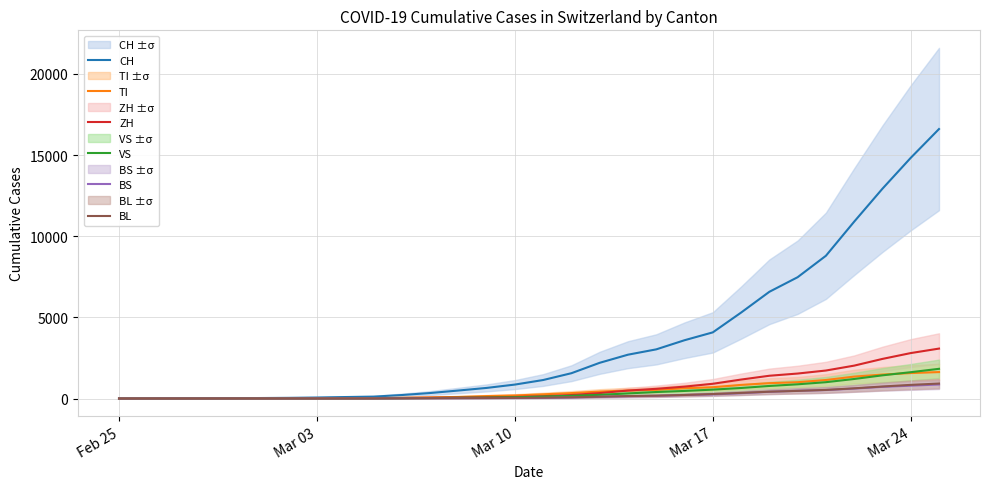

Count the number of categories in the chart.

30